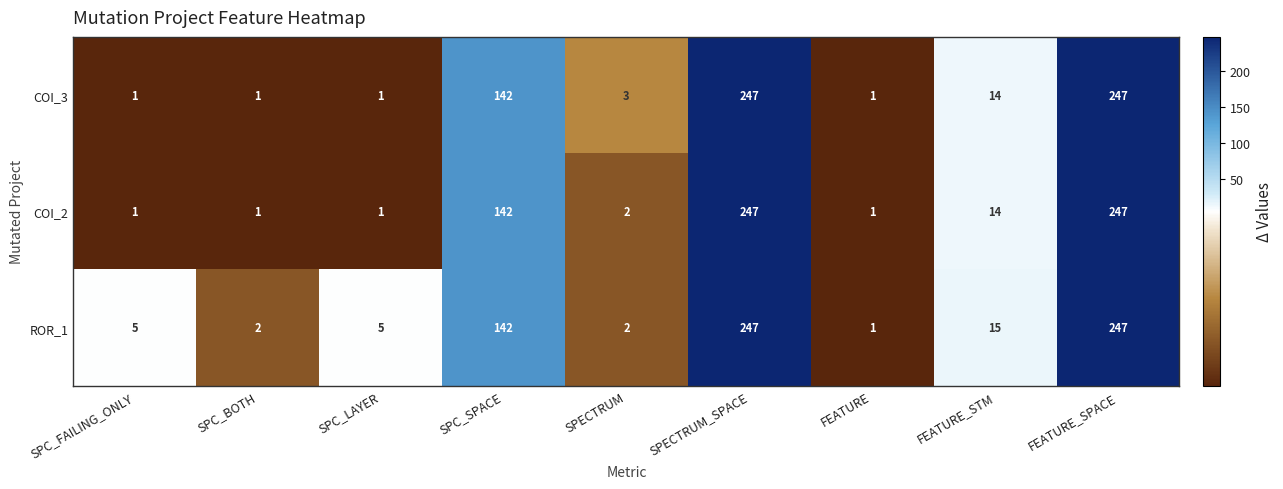

The COI_2 series shows 0 at FEATURE. True or false?

False